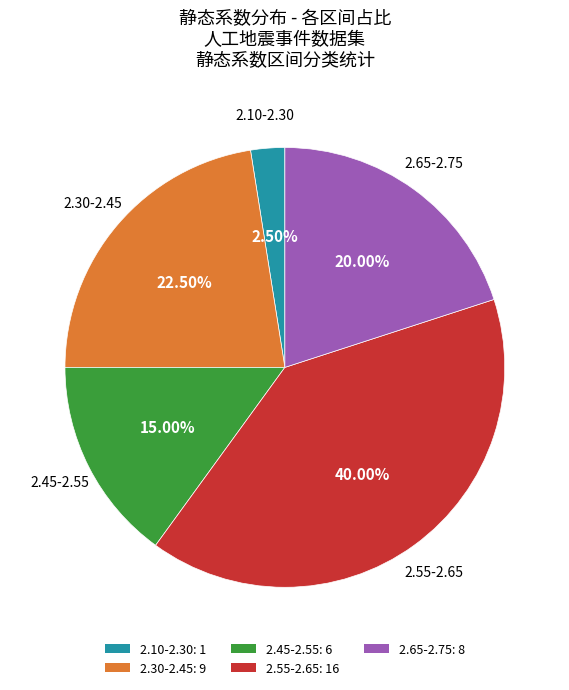

Is the sum of 2.45-2.55: 6 and 2.30-2.45: 9 greater than half?

No